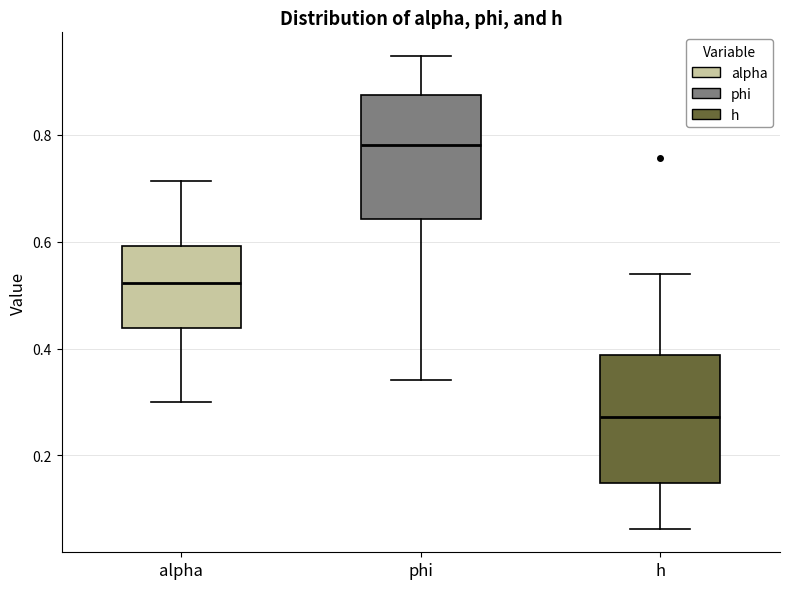

Which box's median line is the lowest?

h